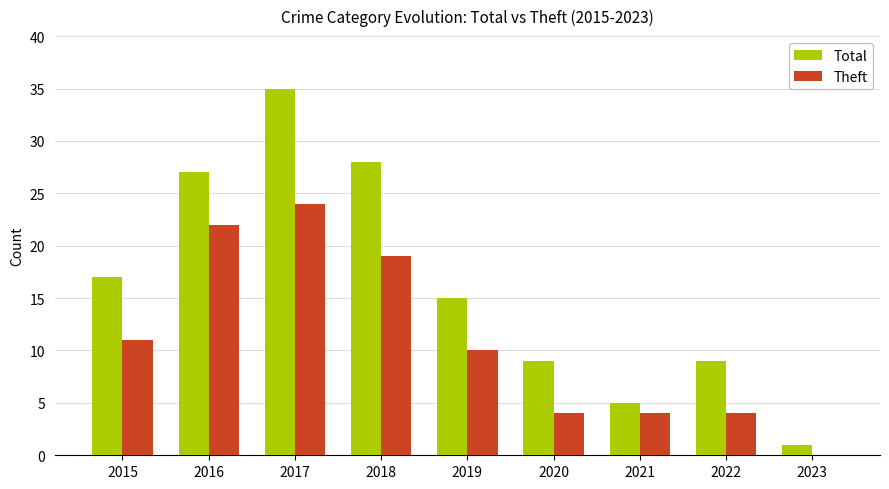

What is the total value across all series at 2015?

28